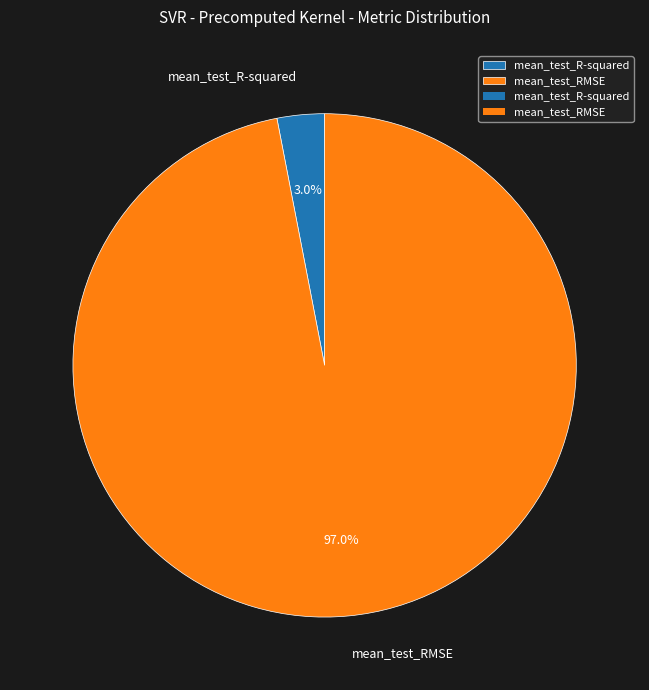

What is the largest slice in the pie chart?

mean_test_RMSE